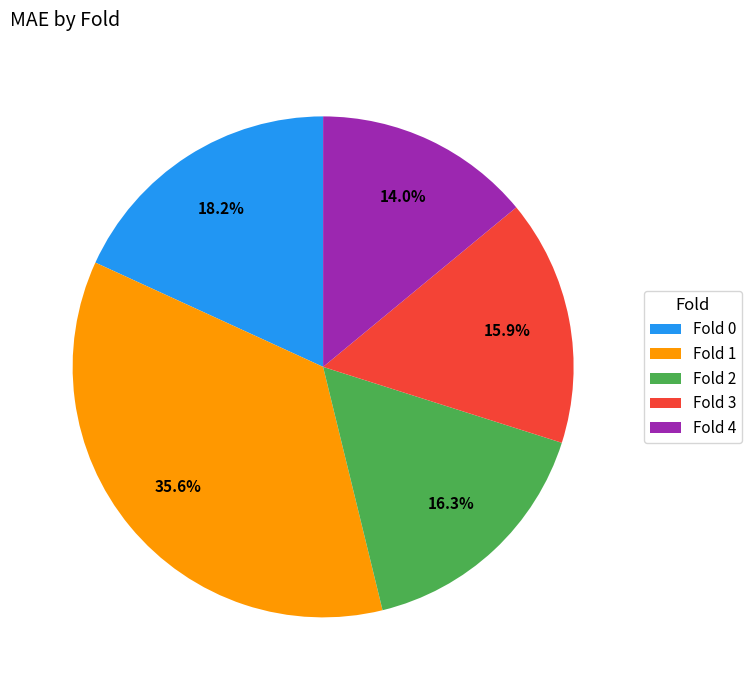

True or false: Fold 1 accounts for 50% of the total.

False